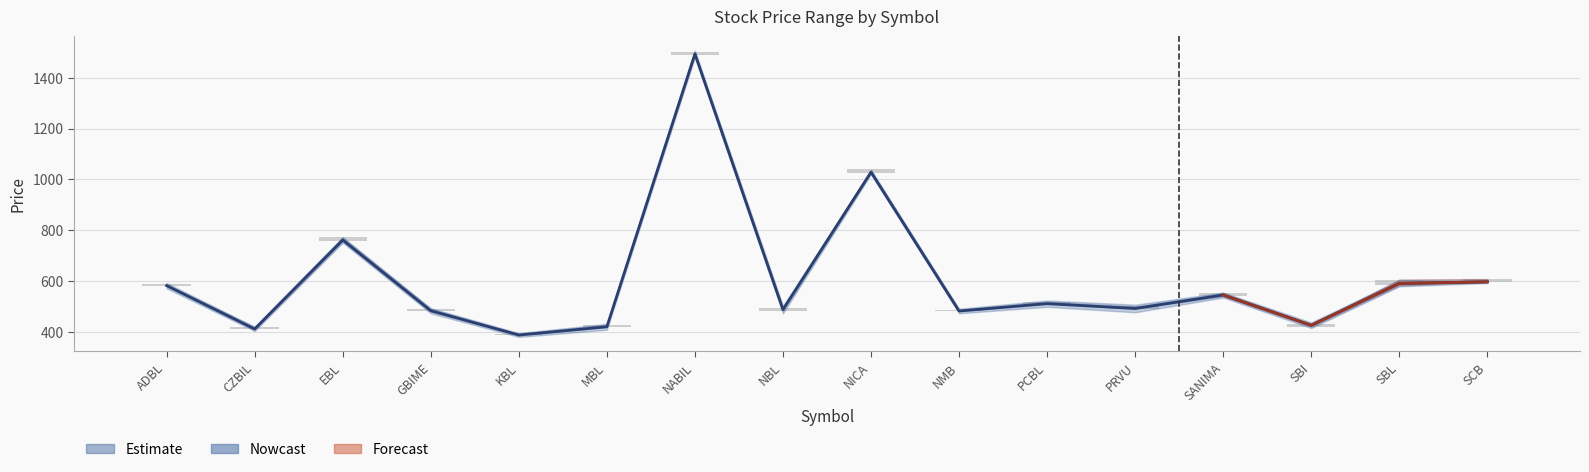

Count the number of values greater than 510.

8